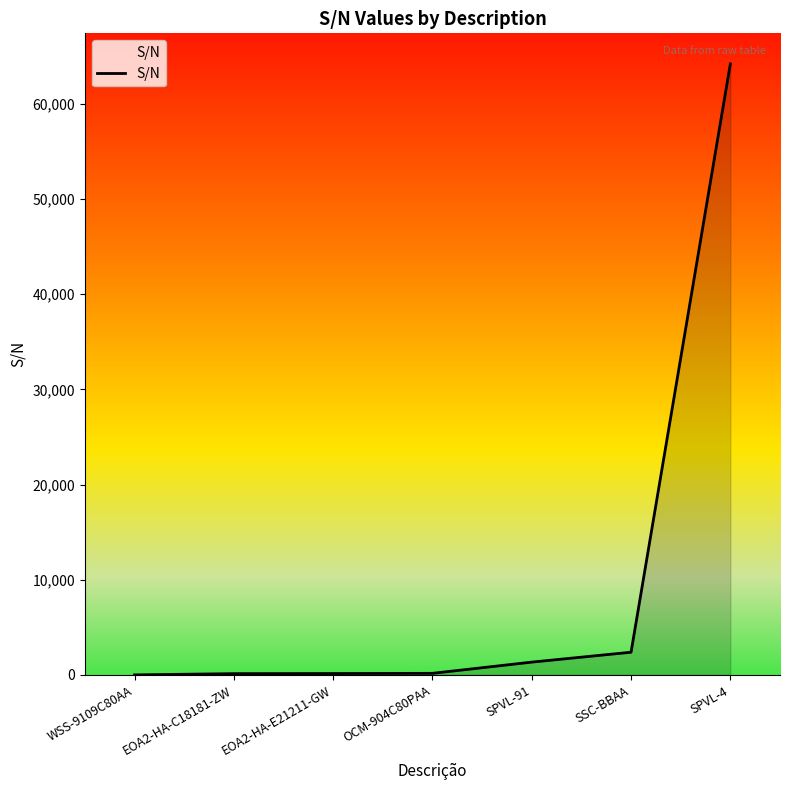

Does the chart have visible grid lines?

No